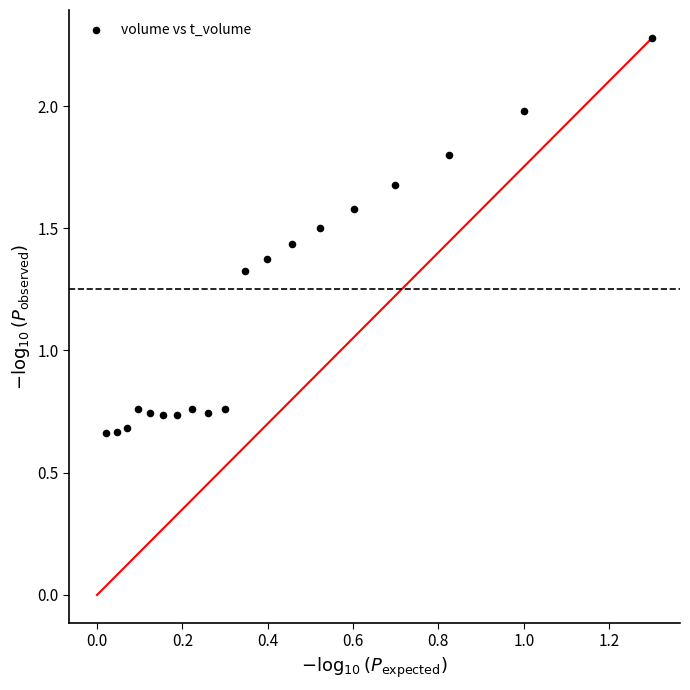

What is the range of Y values (max minus min)?

1.6